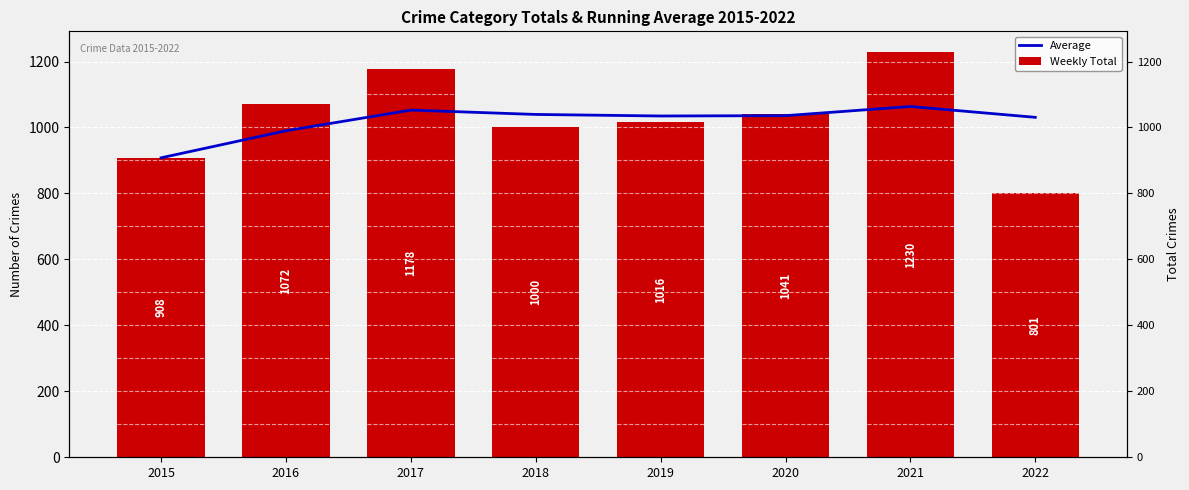

Reading left to right, extract all data points from this chart.

Average: 908.0	990.0	1052.7	1039.5	1034.8	1035.8	1063.6	1030.8
Weekly Total: 908.0	1072.0	1178.0	1000.0	1016.0	1041.0	1230.0	801.0